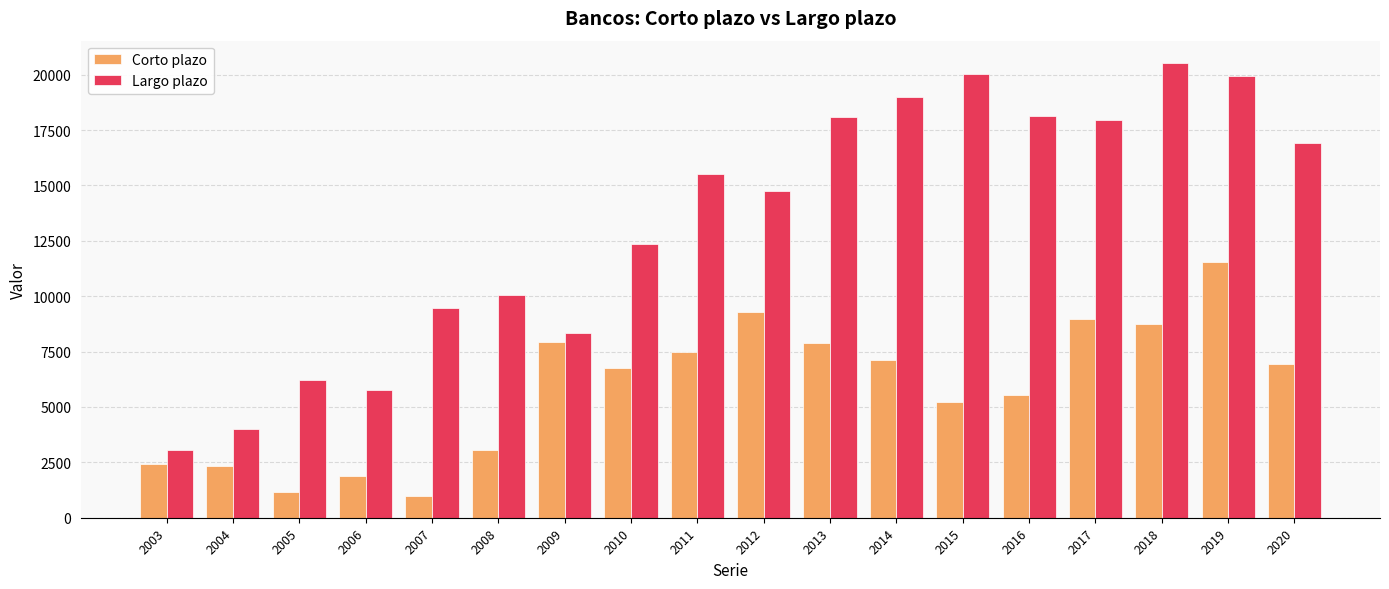

What is the maximum value shown in the chart?

20512